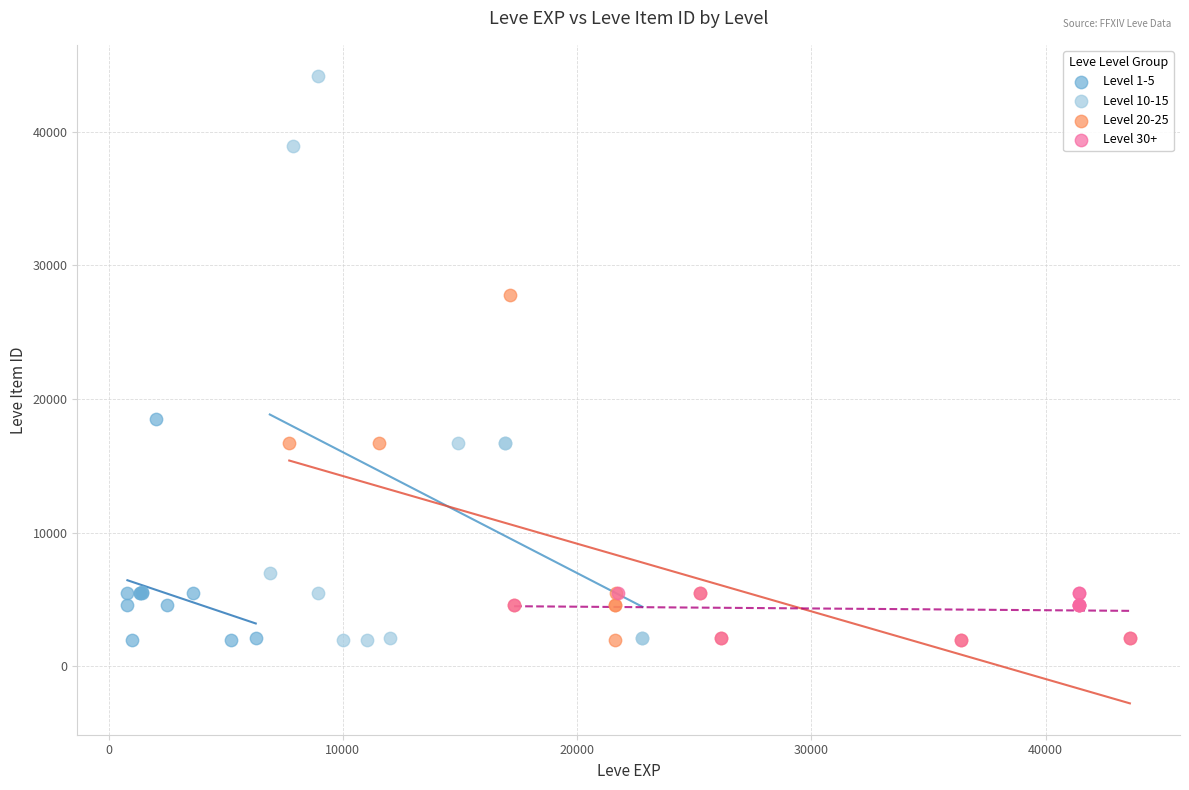

Which series has the widest spread of Y values?

Level 10-15